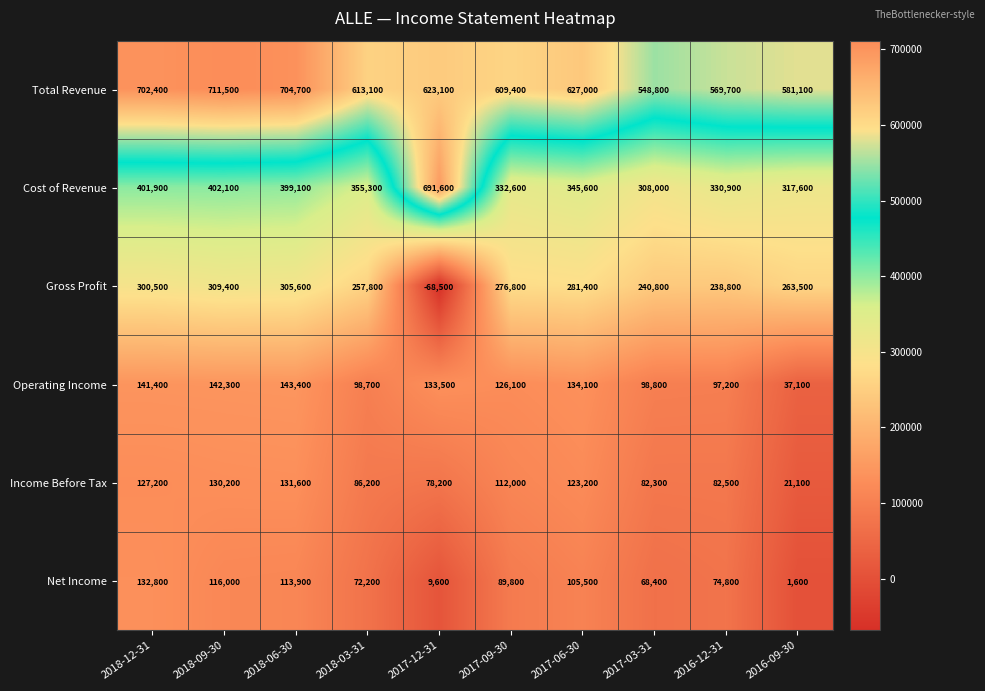

Is it true that Cost of Revenue equals 507940 at 2016-12-31?

False